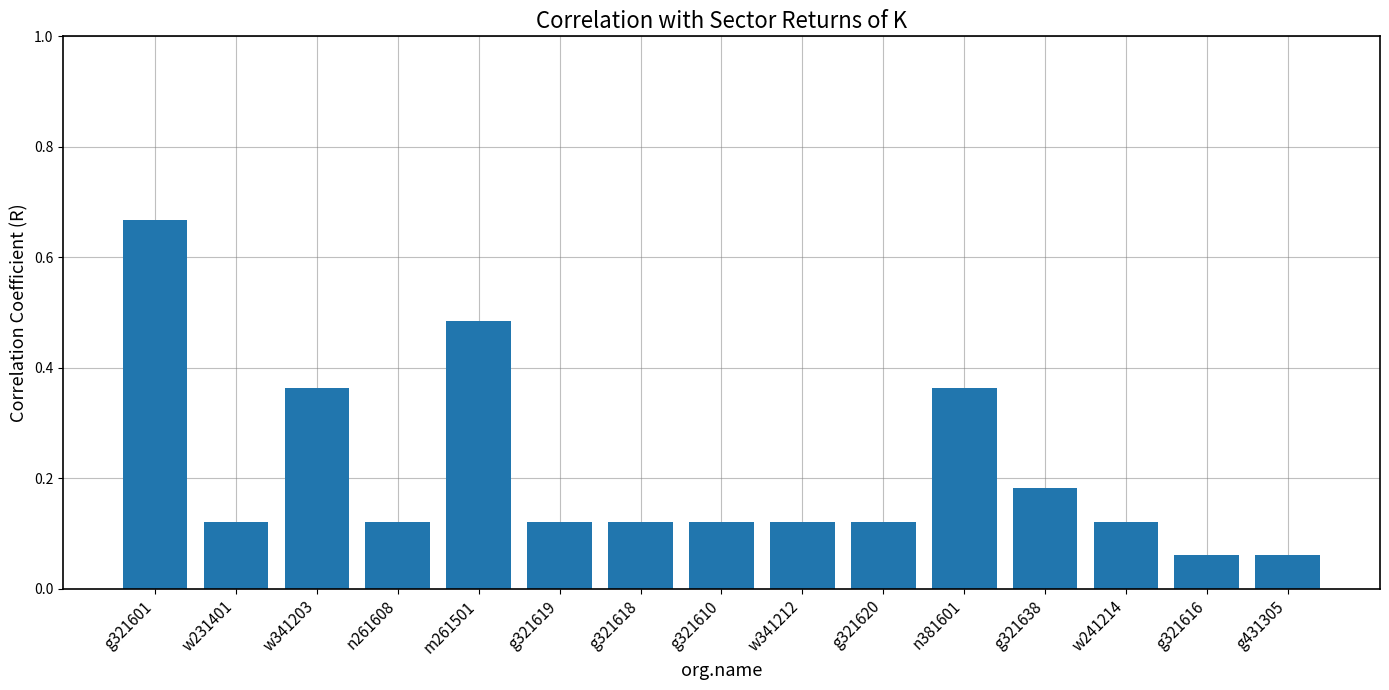

Count the values in the range 0 to 1.

15